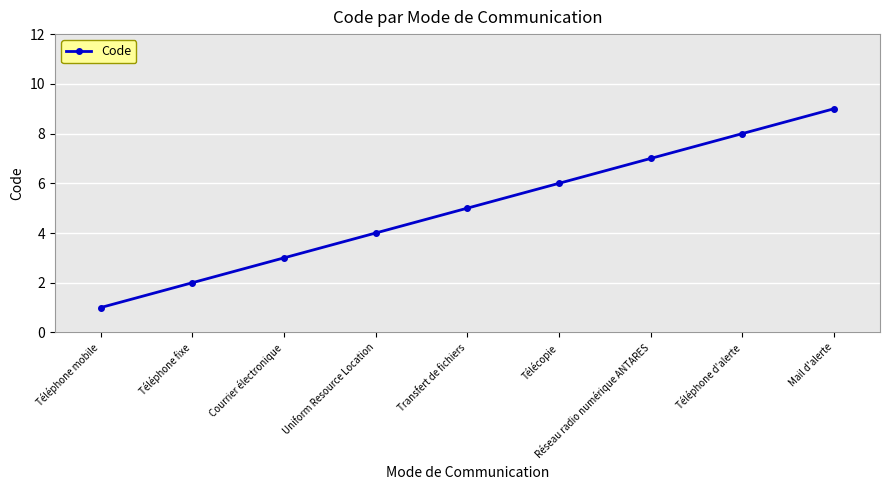

The chart shows a value of 5 at Transfert de fichiers. True or false?

True